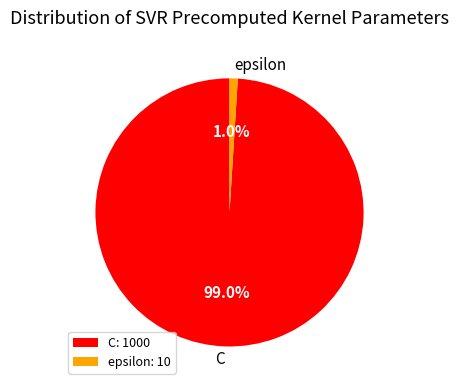

What is the largest slice in the pie chart?

C